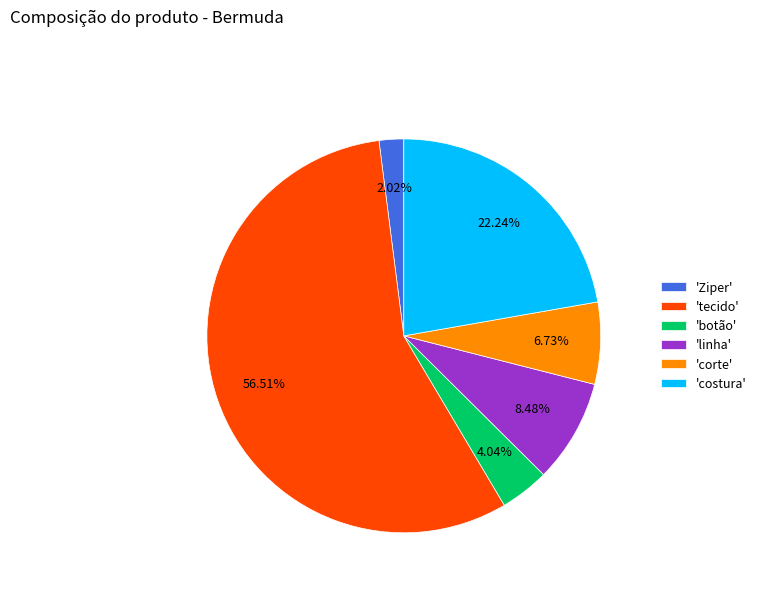

Is the sum of 'botão' and 'Ziper' greater than half?

No